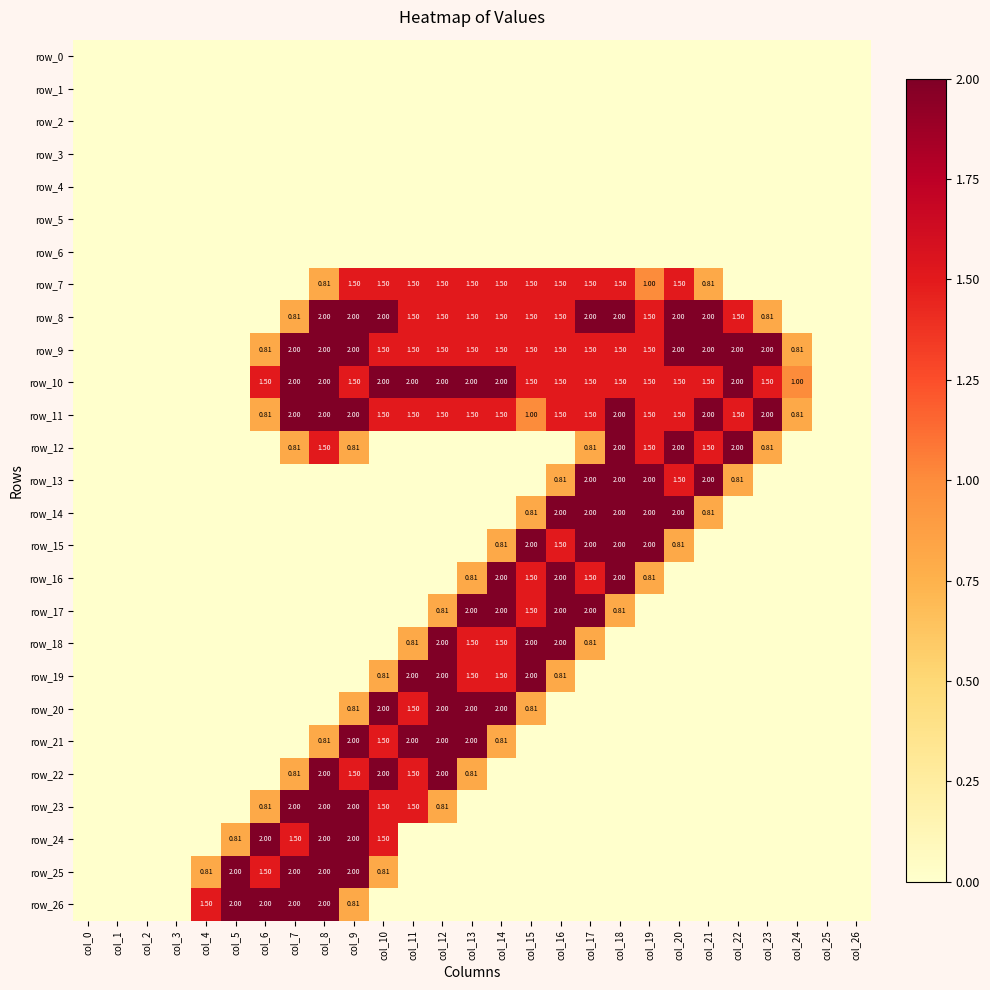

What value does the row_26 series have at col_7?

2.0